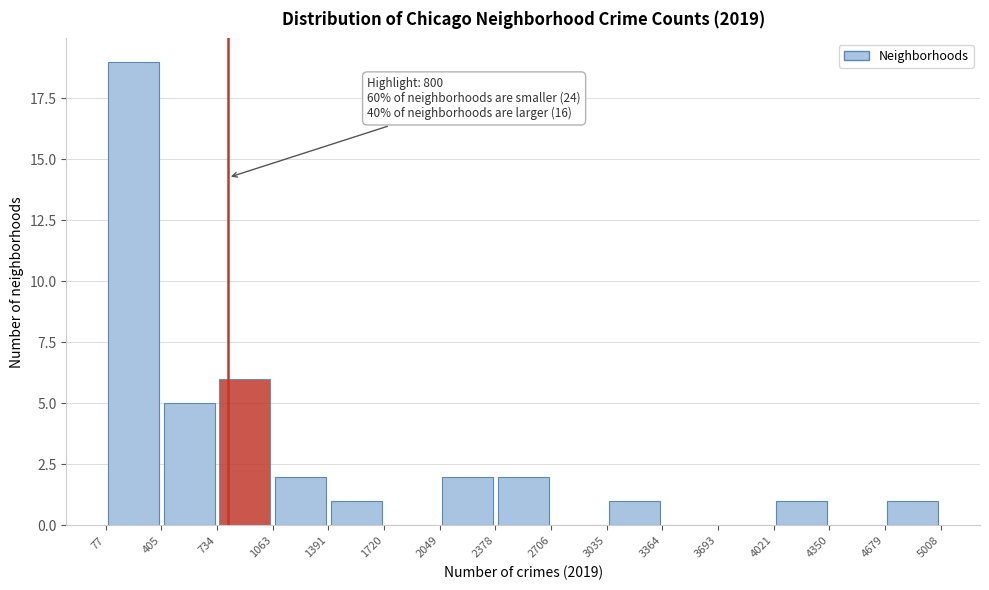

Over which range of the x-axis is the bar tallest?

77 to 405